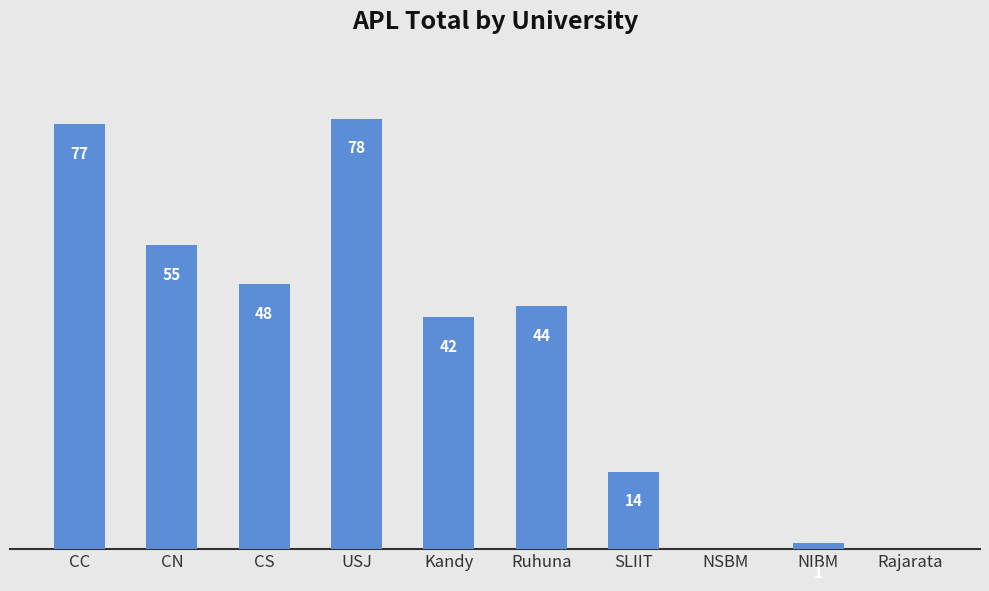

Between NIBM and Ruhuna, which is larger?

Ruhuna